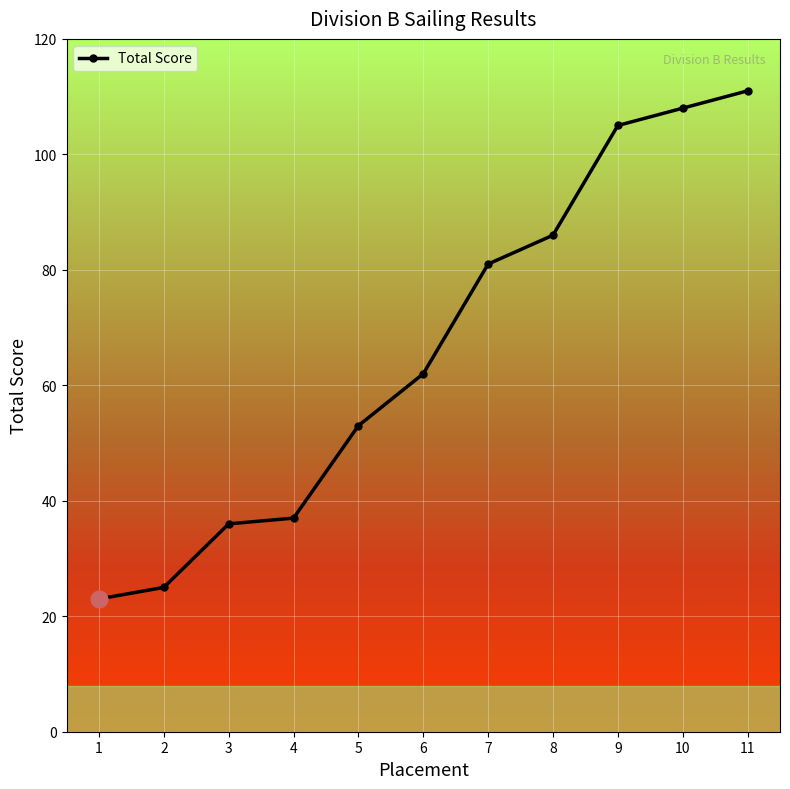

How many values are below 62?

5